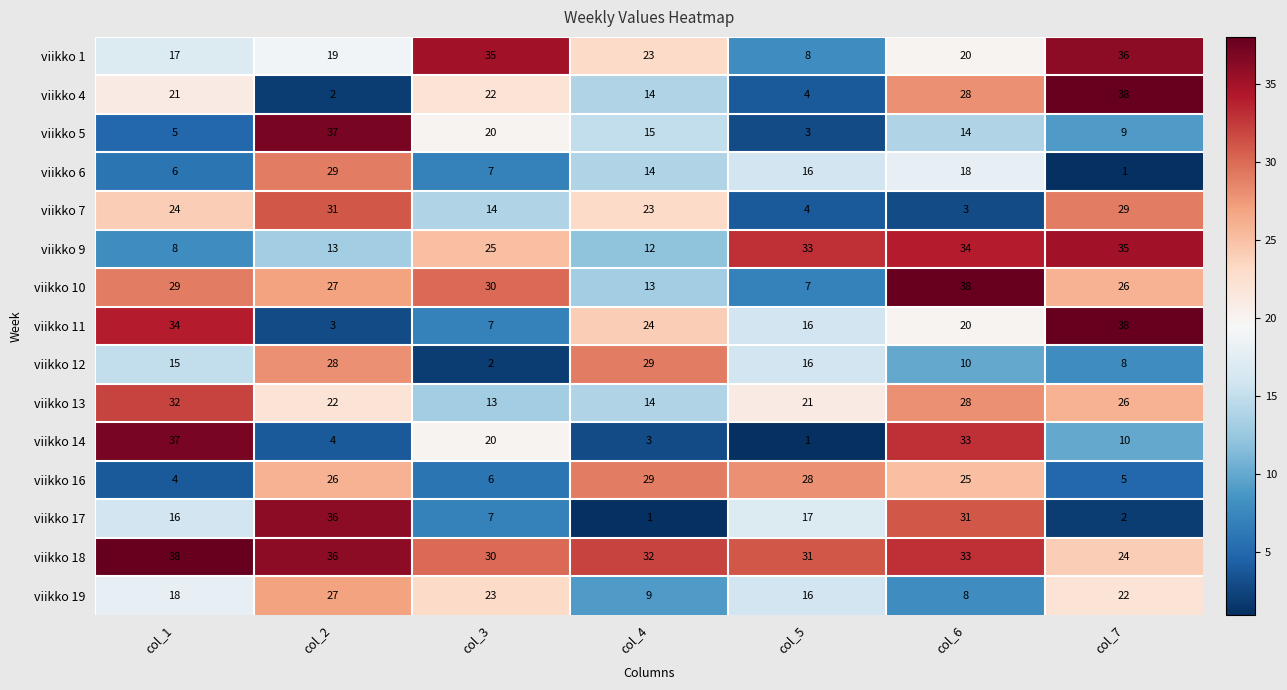

At which label is viikko 6 closest to 15?

col_4